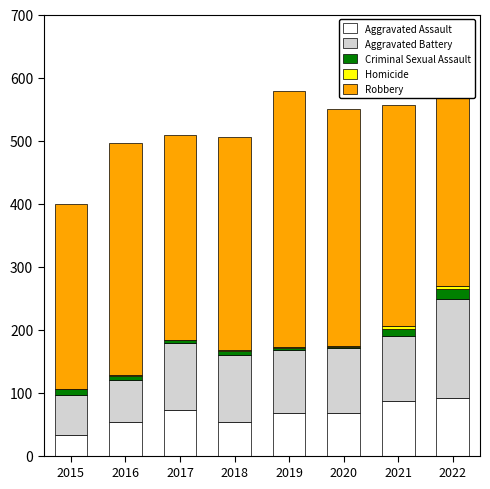

At which category is the sum across all series the highest?

2022